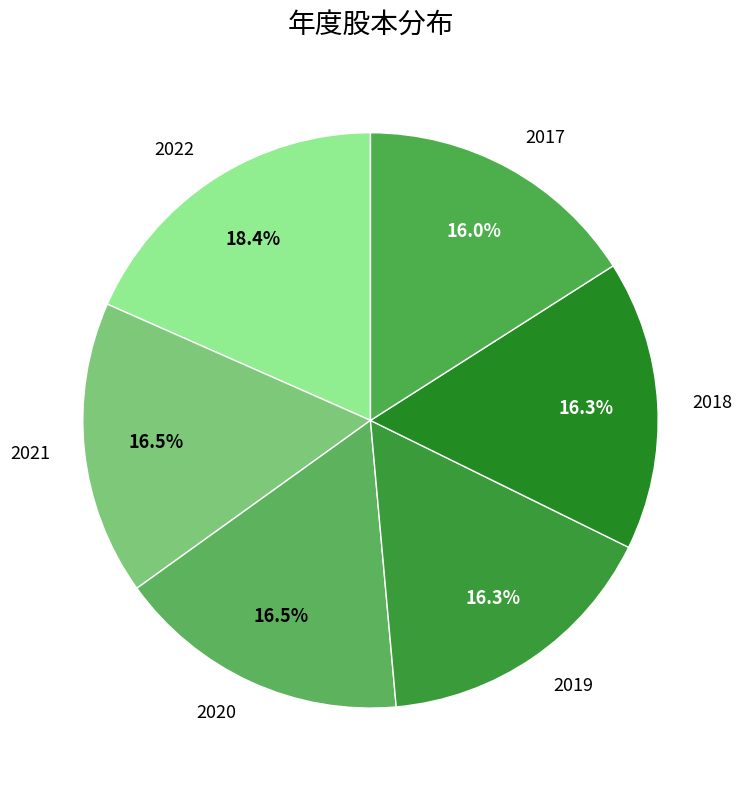

How many slices are in this pie chart?

6